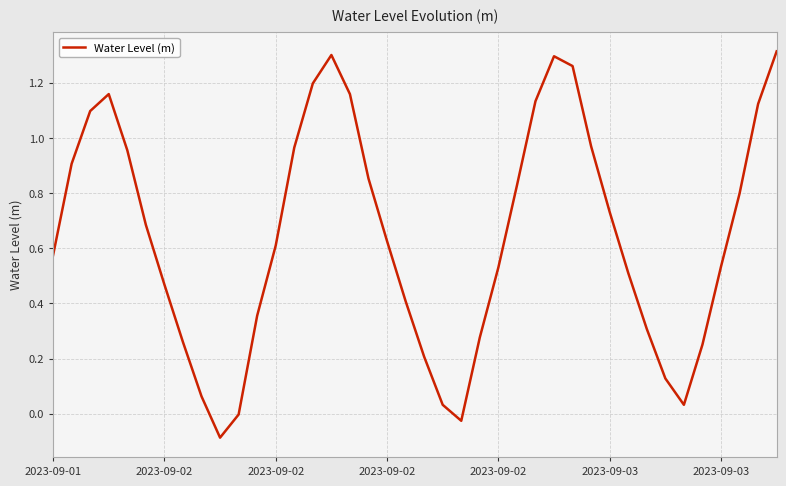

What is the difference between the maximum and minimum values?

1.4